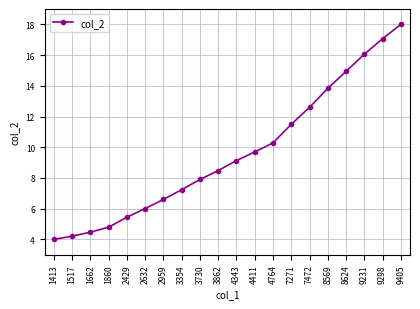

What is the change in value from 2959 to 4411?

+3.1